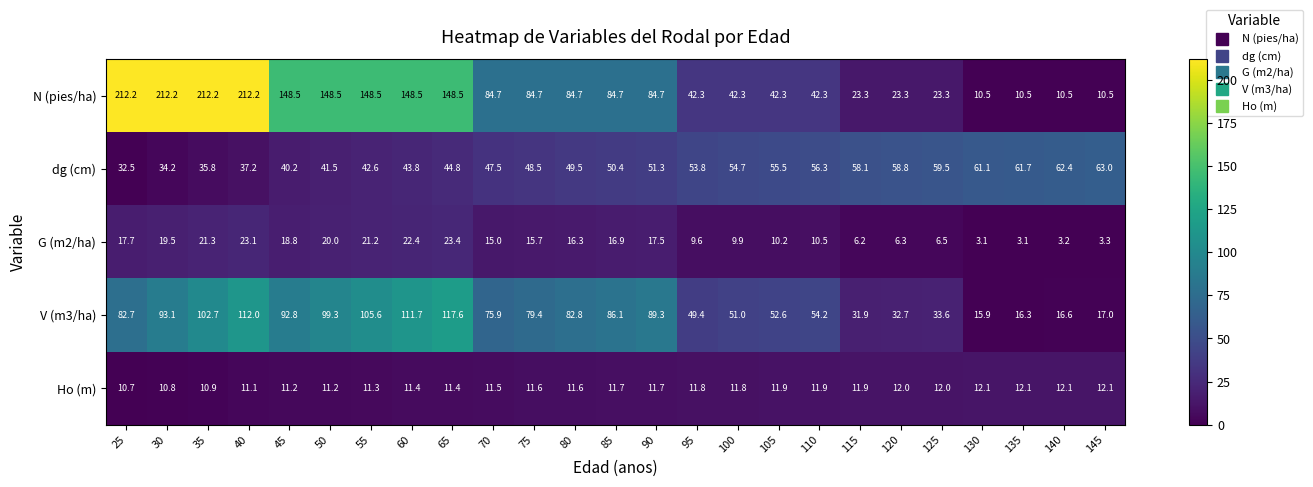

Which series changed the most between 105 and 110?

V (m3/ha)